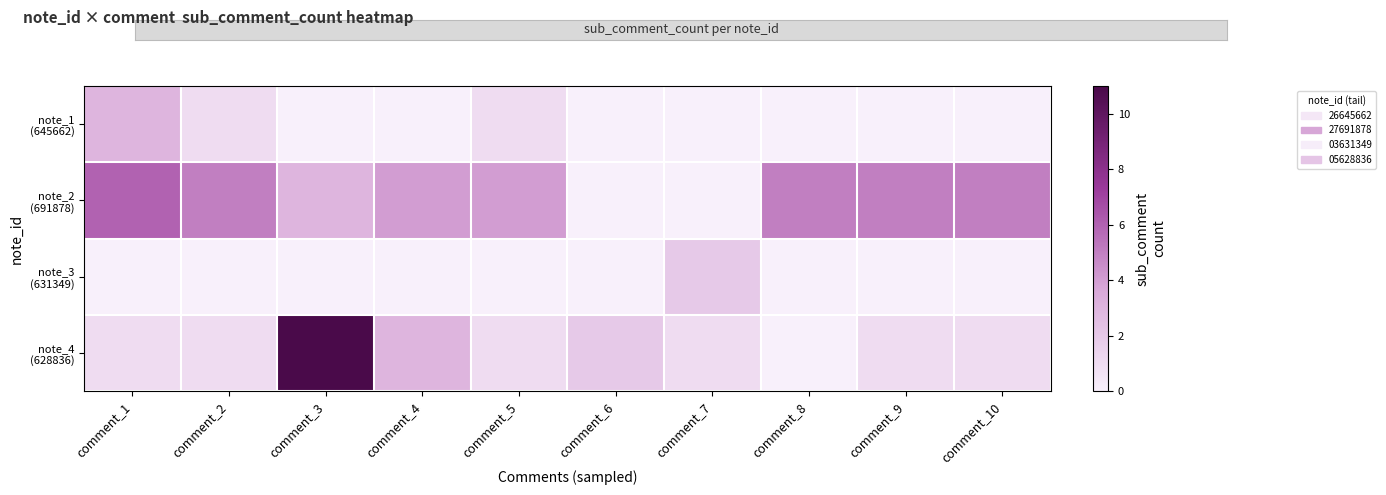

Rank the series at comment_8 from highest to lowest value.

note_2 (691878), note_1 (645662), note_3 (631349), note_4 (628836)